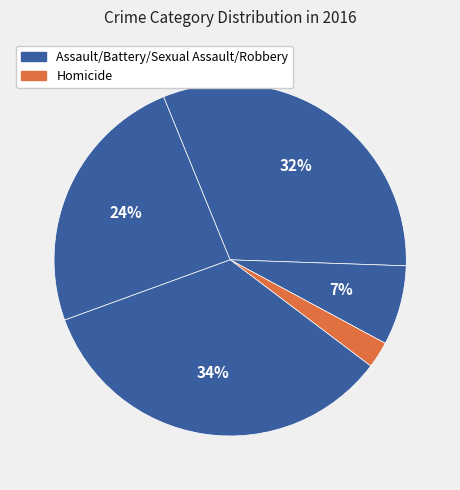

How many slices are in this pie chart?

5